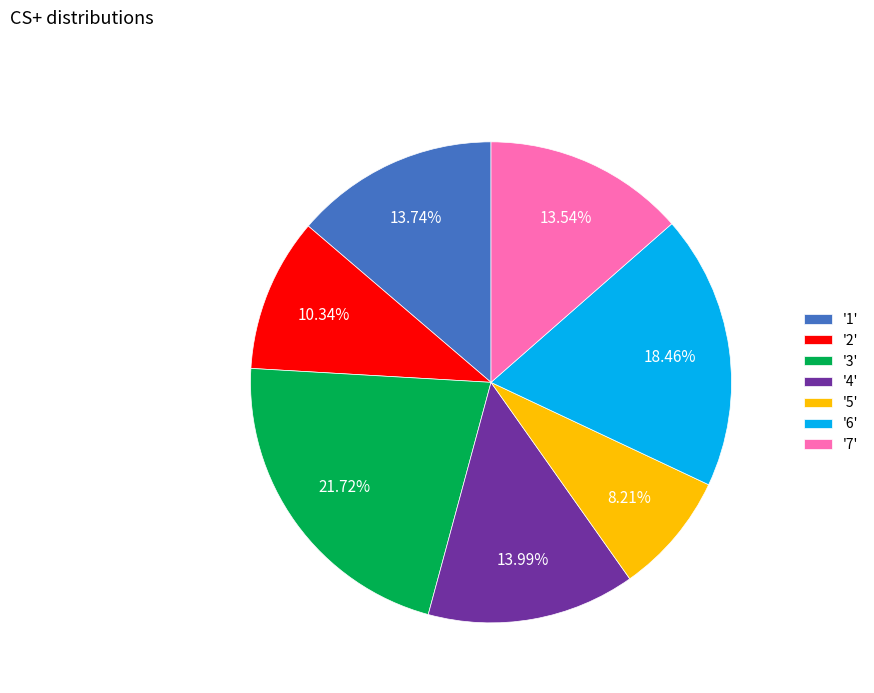

Combined, do '7' and '6' account for over 50%?

No